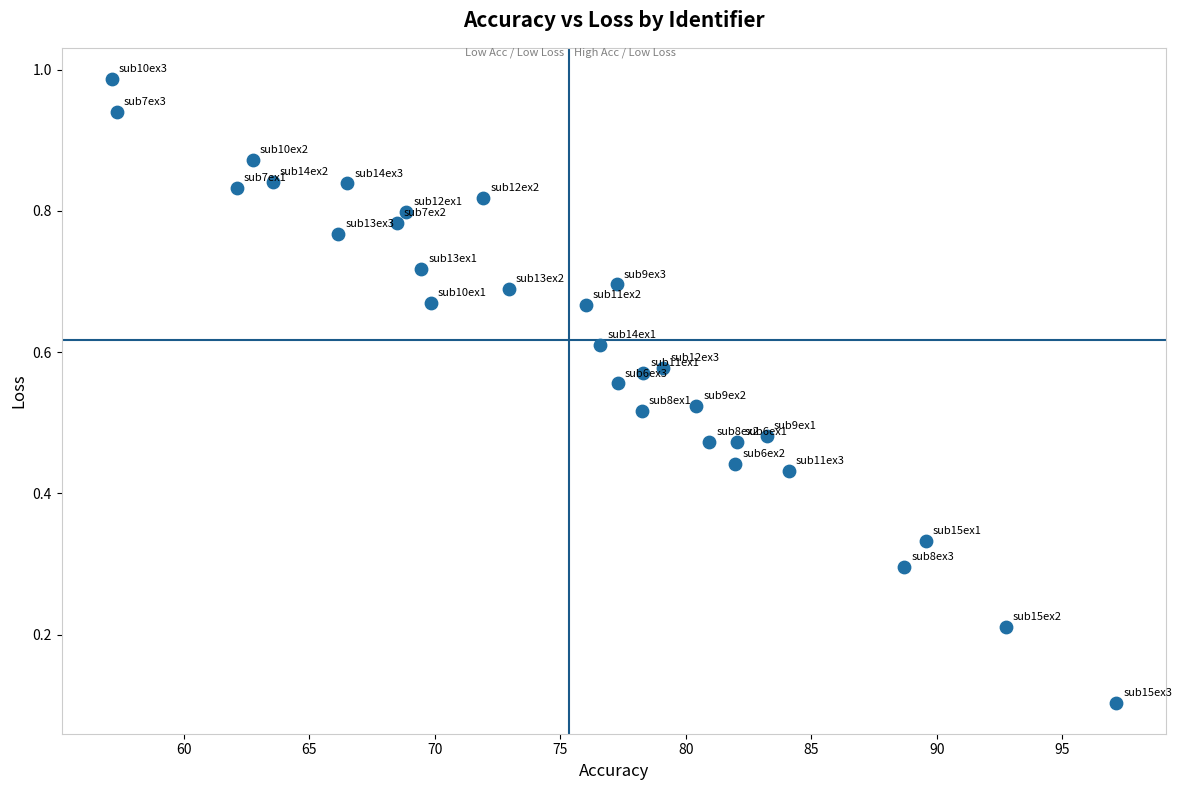

How many data points are displayed?

30